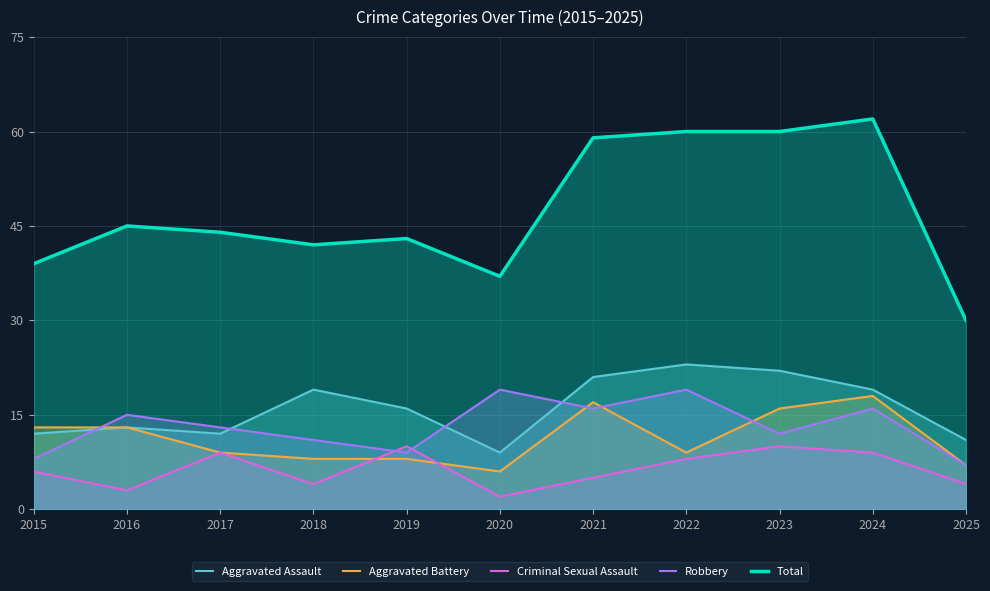

Is it true that Criminal Sexual Assault equals 2 at 2016?

False